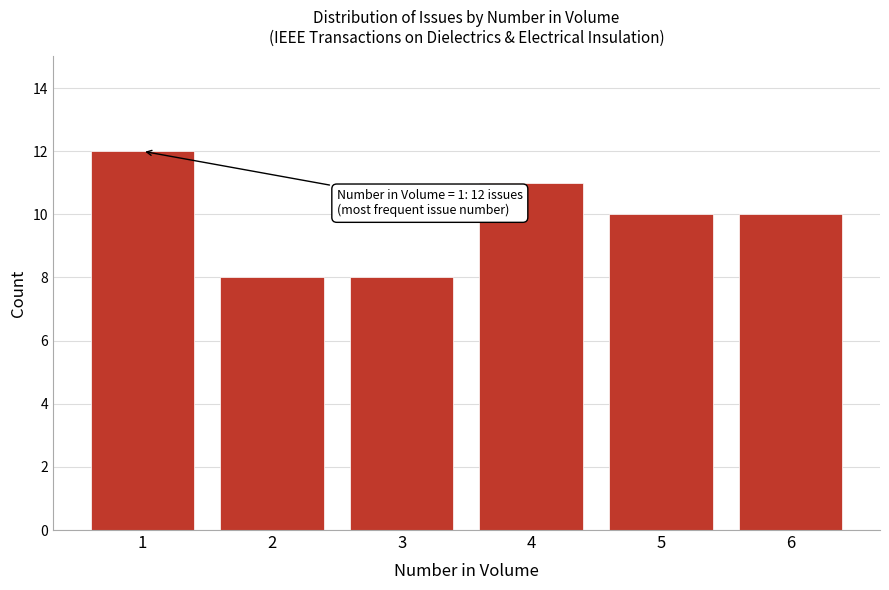

Reading left to right, extract all data points from this chart.

12	8	8	11	10	10